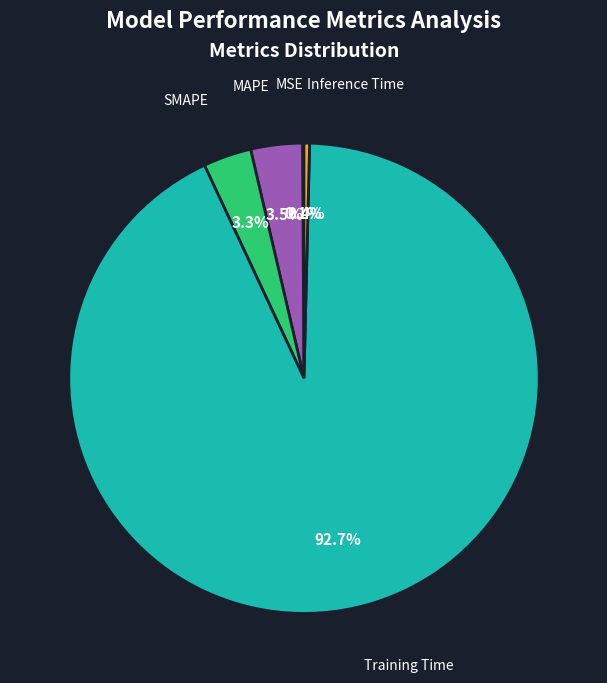

To the nearest percent, what percentage of the pie is SMAPE?

3%